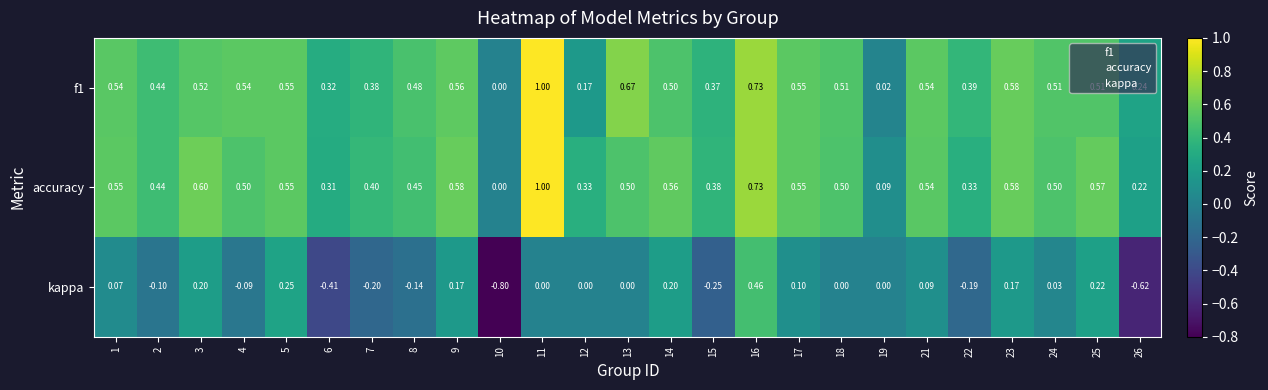

Between 1 and 17, which series saw the biggest shift?

kappa